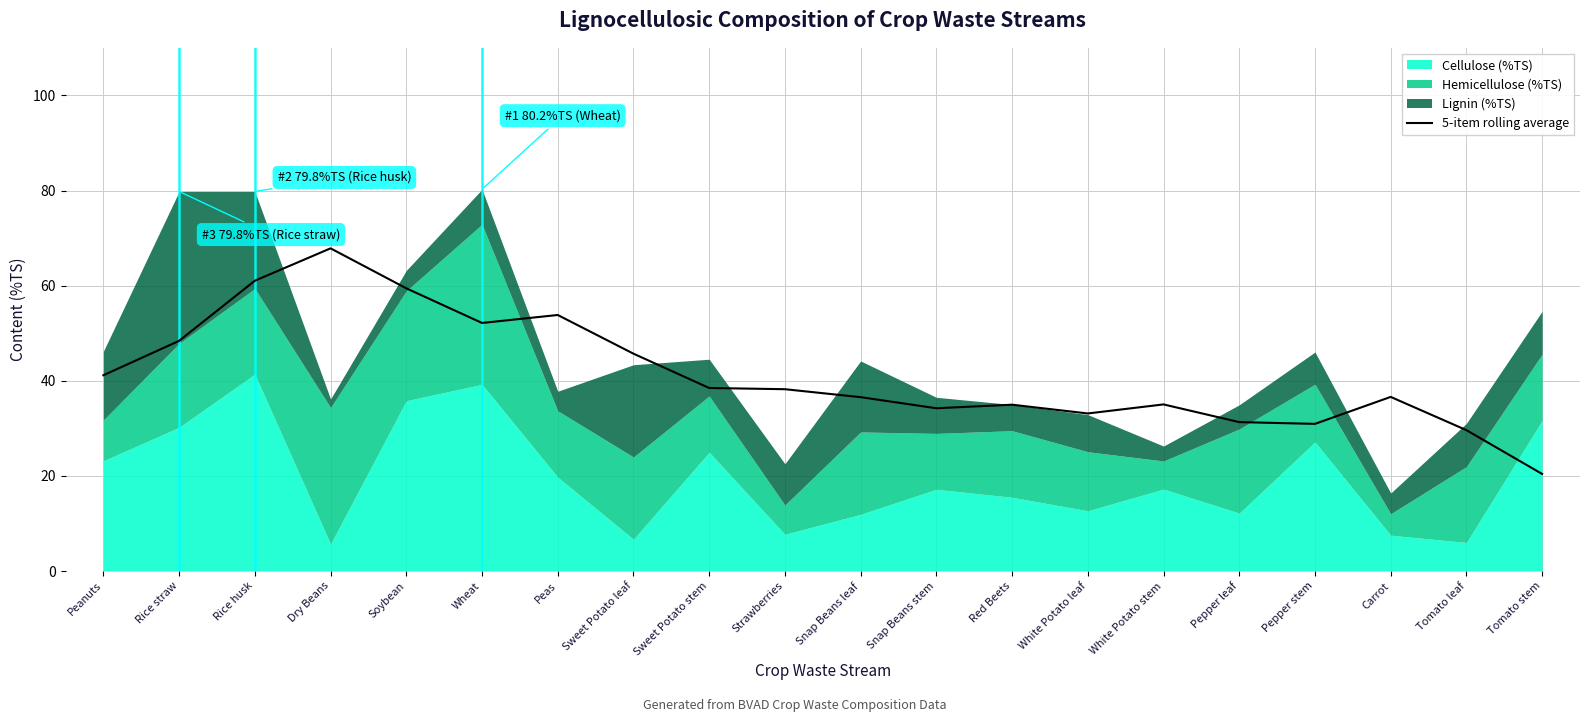

Reading left to right, extract all data points from this chart.

Peanuts=41.2	Rice straw=48.4	Rice husk=61.0	Dry Beans=67.8	Soybean=59.4	Wheat=52.2	Peas=53.8	Sweet Potato leaf=45.7	Sweet Potato stem=38.5	Strawberries=38.2	Snap Beans leaf=36.5	Snap Beans stem=34.2	Red Beets=35.0	White Potato leaf=33.1	White Potato stem=35.0	Pepper leaf=31.3	Pepper stem=30.9	Carrot=36.6	Tomato leaf=29.6	Tomato stem=20.4